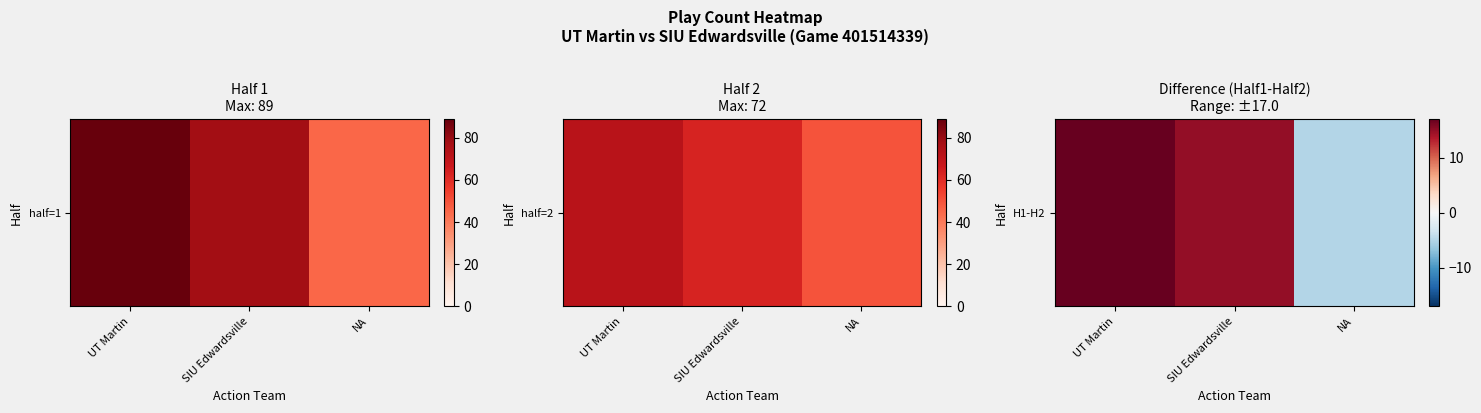

The value at NA is -1. True or false?

False